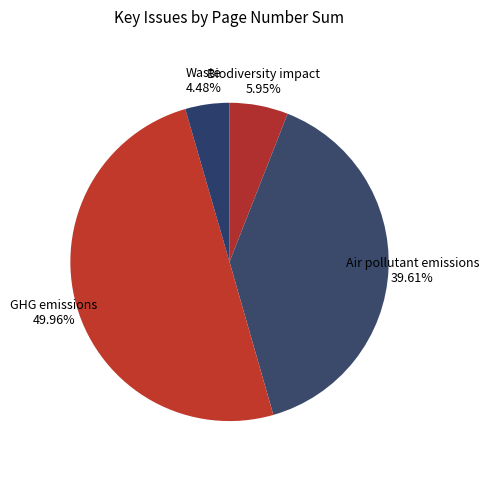

True or false: GHG emissions accounts for 1% of the total.

False